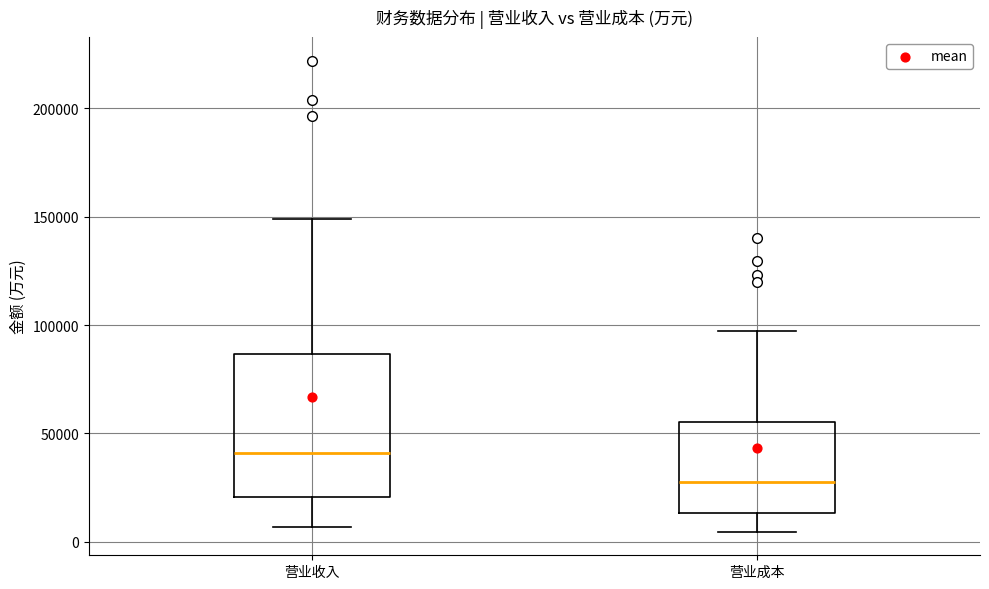

Where is the upper edge of the box for 营业成本 on the y-axis? The values are not printed on the chart, so give them approximately, as read against the axis.

55000